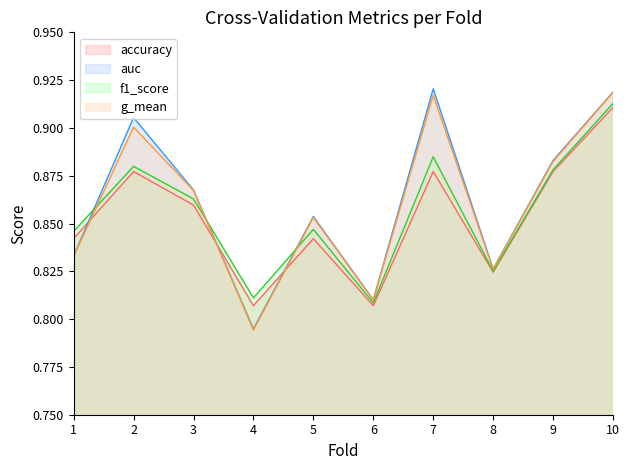

In f1_score, how many points are higher than both neighbors (excluding endpoints)?

3